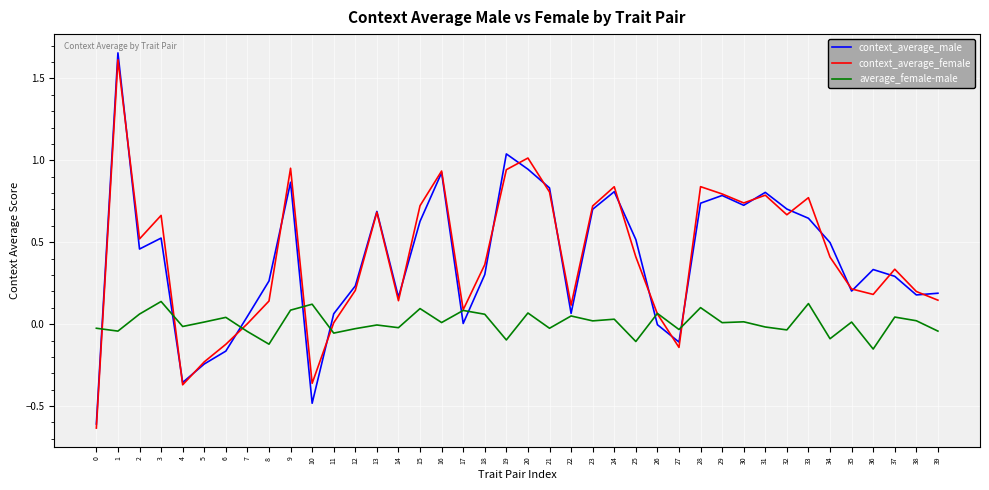

The context_average_female series shows 0.2 at 36. True or false?

True